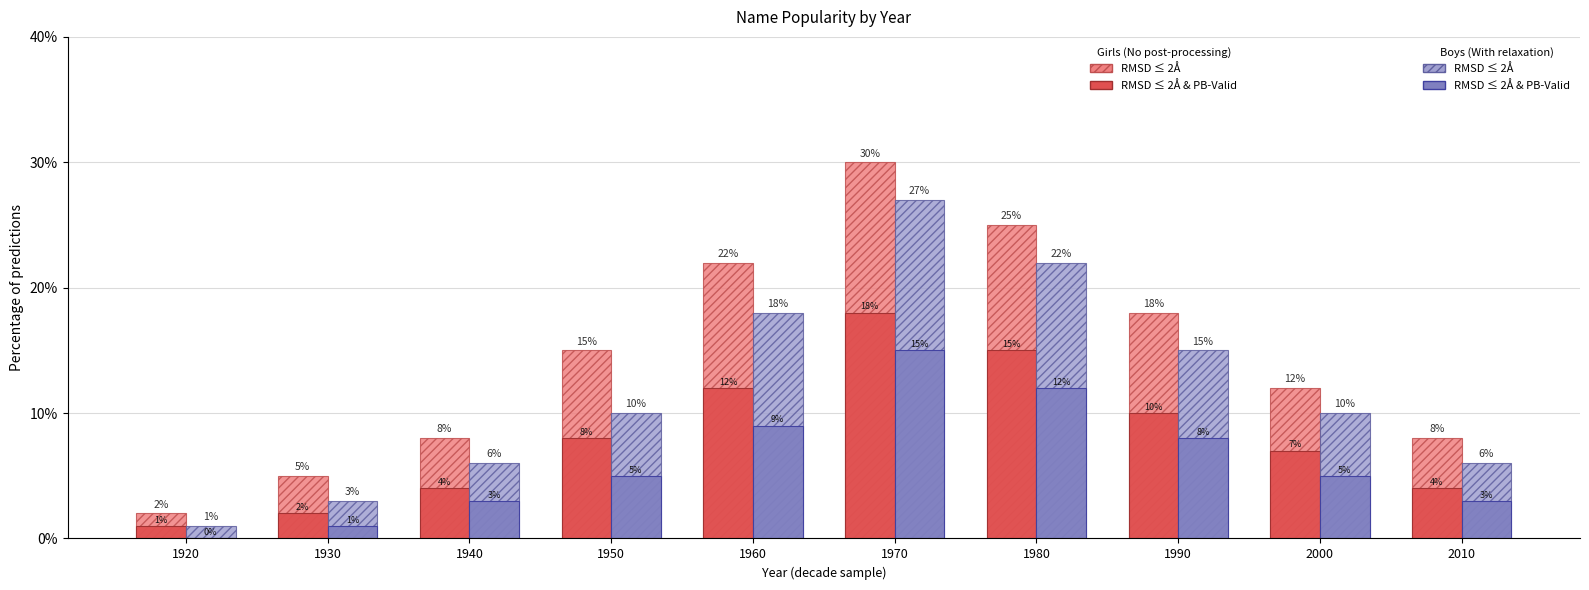

What is the greatest value displayed?

30